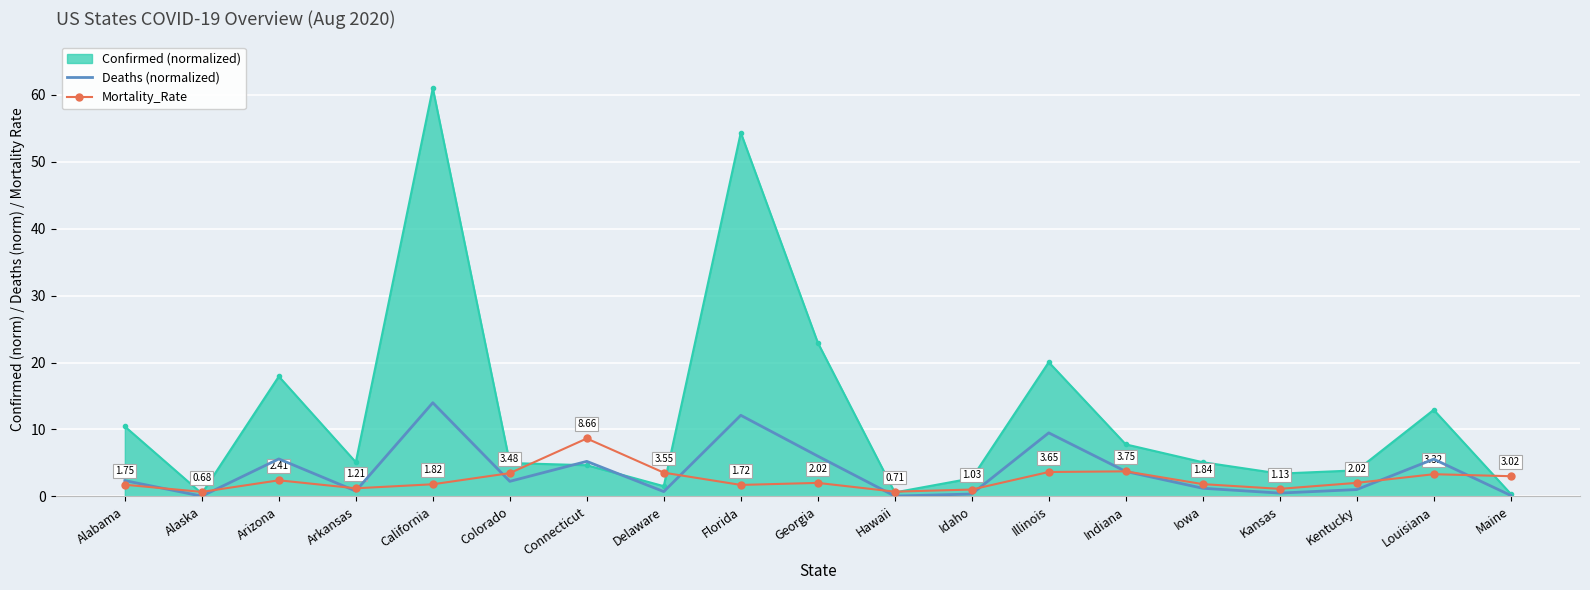

What value does the Deaths (normalized) series have at California?

14.0